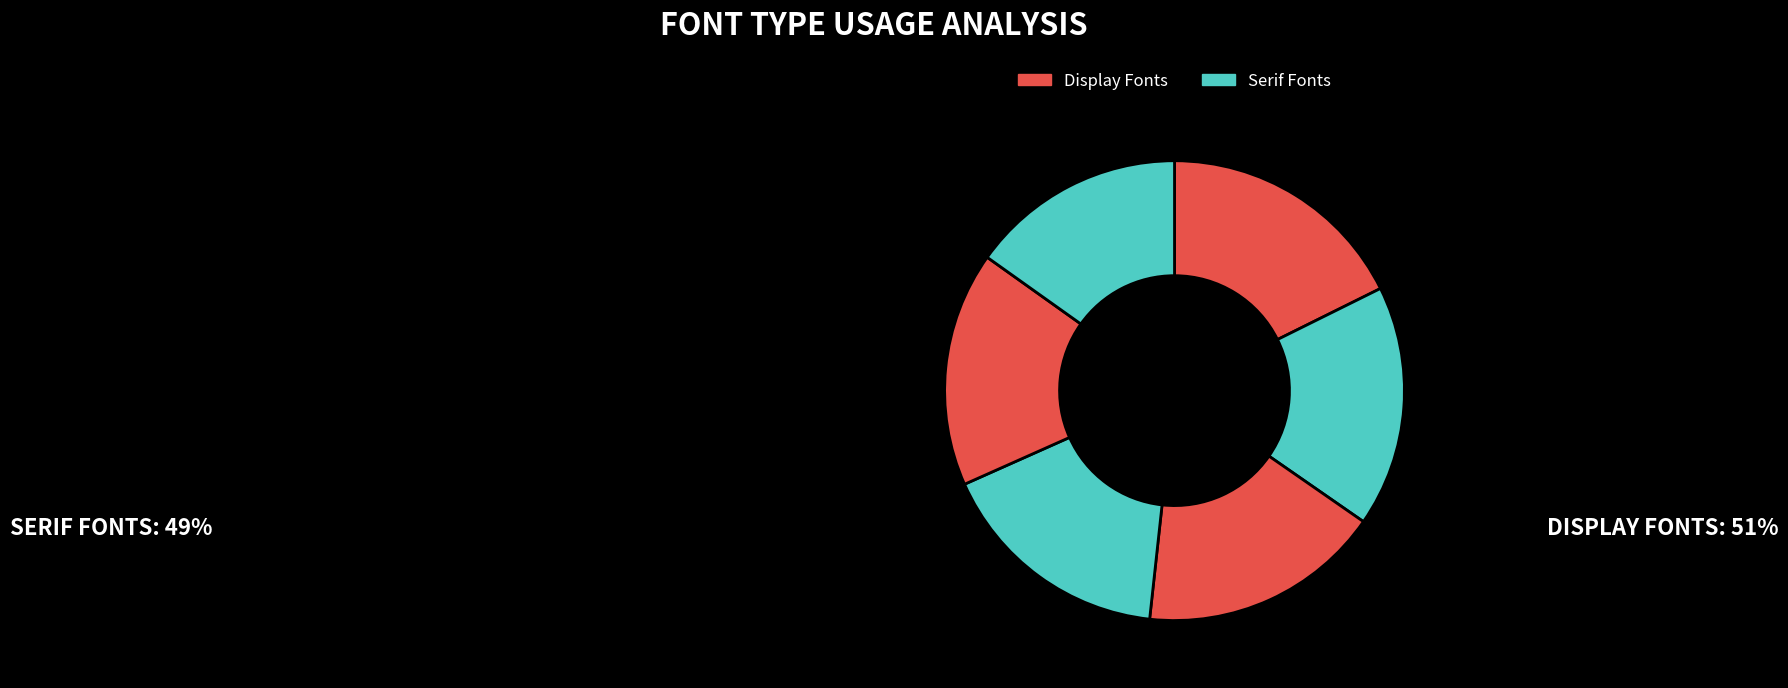

How many slices are in this pie chart?

6